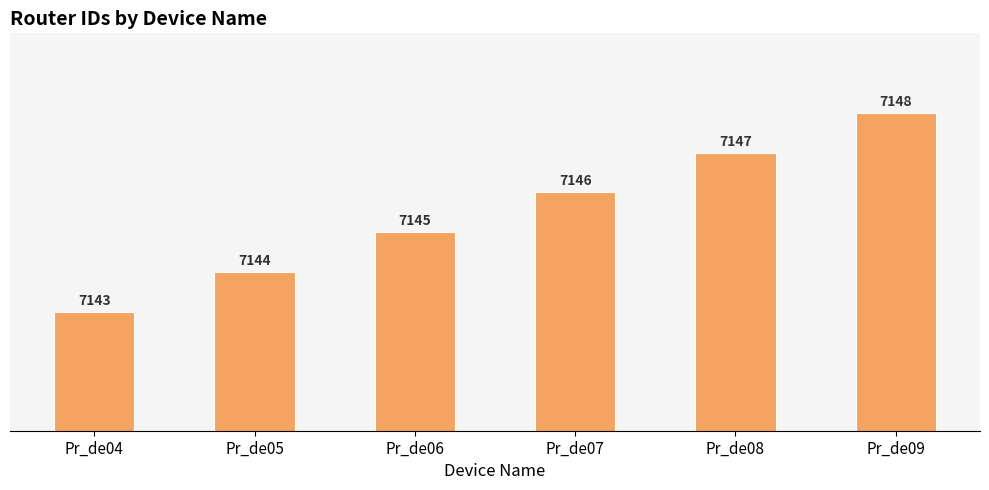

Is it true that the value at Pr_de07 is 11188?

False